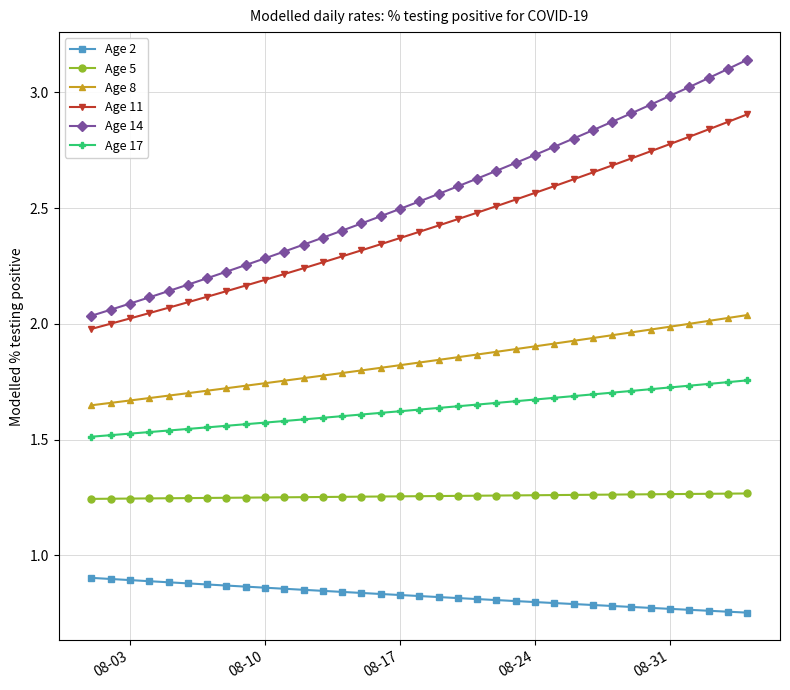

List the series in order of their peak value, highest first.

Age 14, Age 11, Age 8, Age 17, Age 5, Age 2